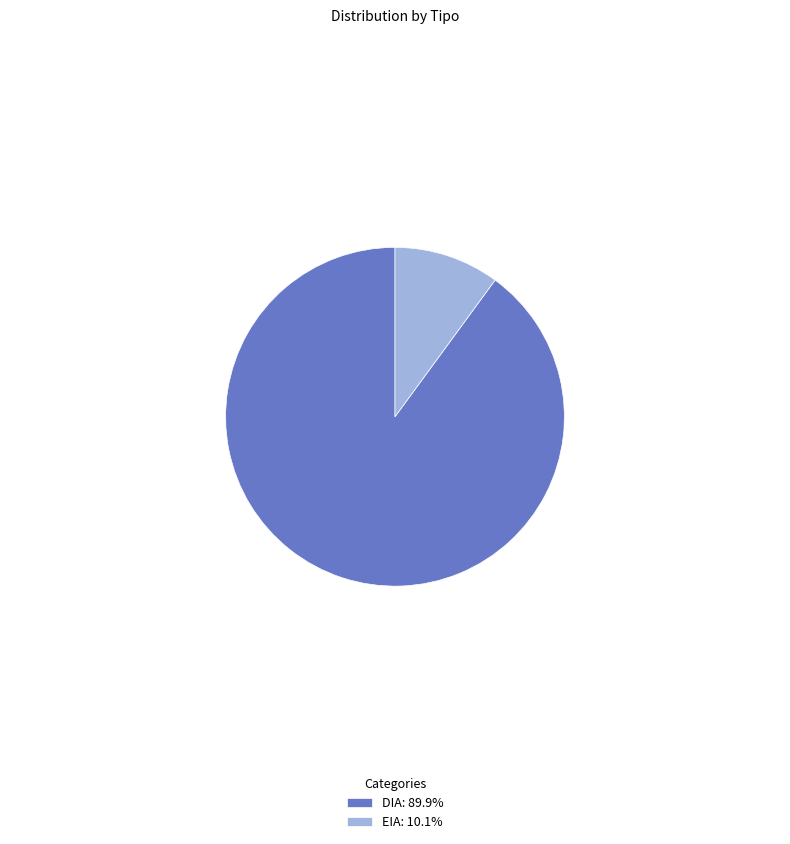

What is the ratio of the value at DIA: 89.9% to the value at EIA: 10.1%?

8.9